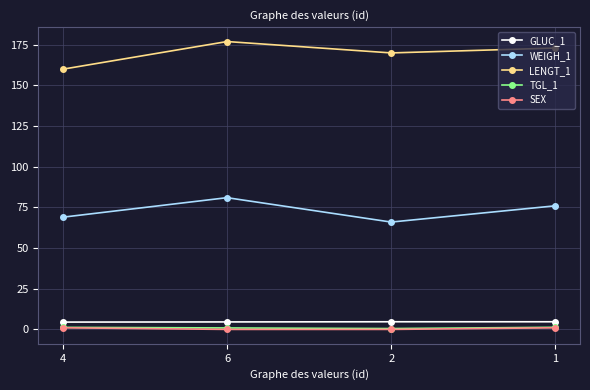

True or false: WEIGH_1 has more than 1 interior local peaks.

False